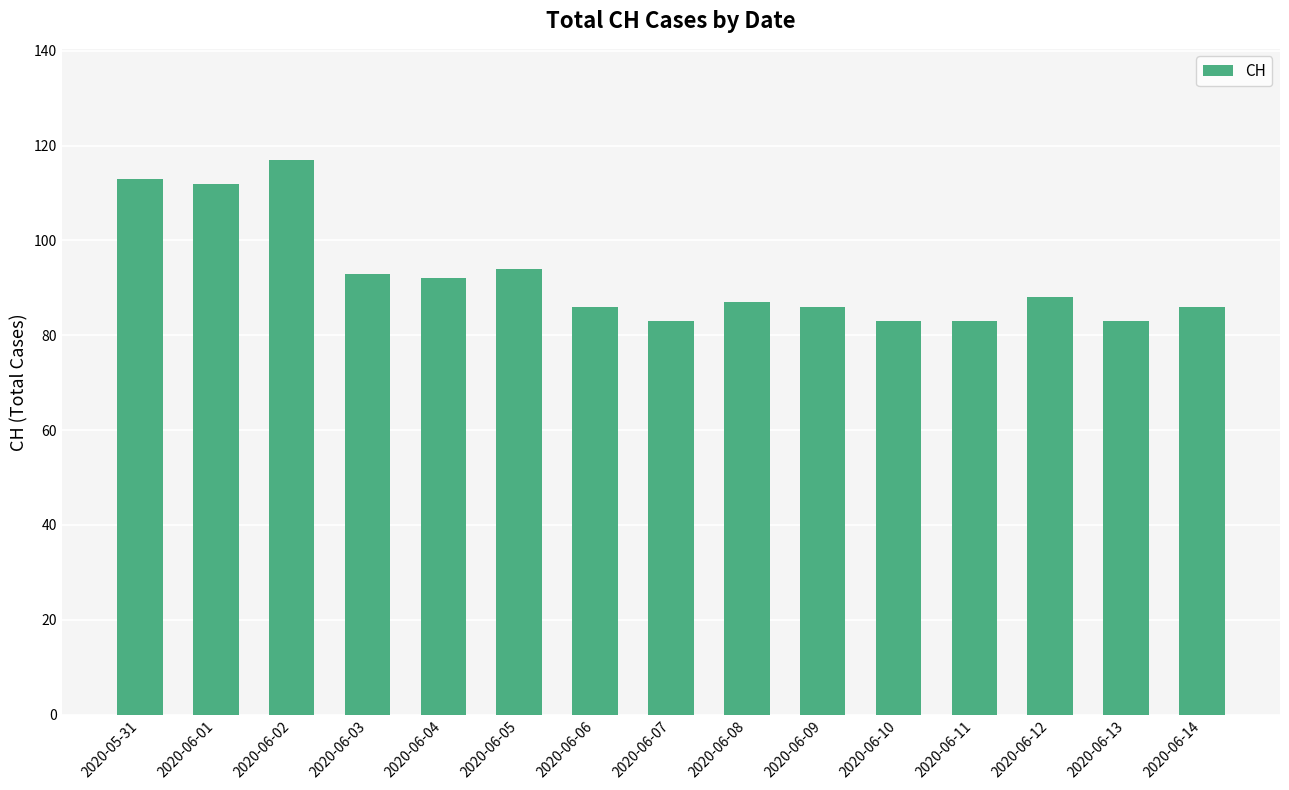

Are the bars grouped side by side (vs. stacked)?

No